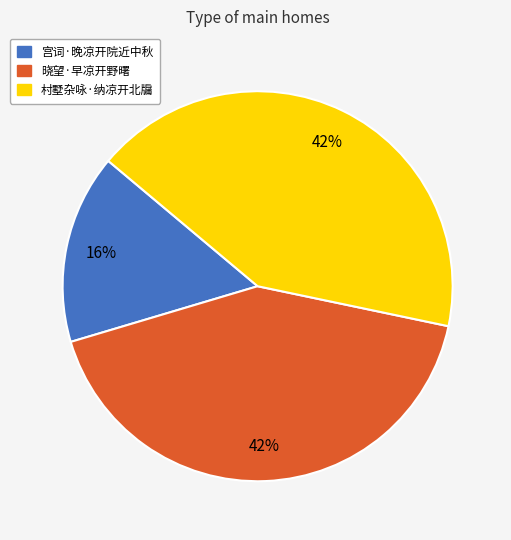

True or false: 宫词·晚凉开院近中秋 accounts for 3% of the total.

False